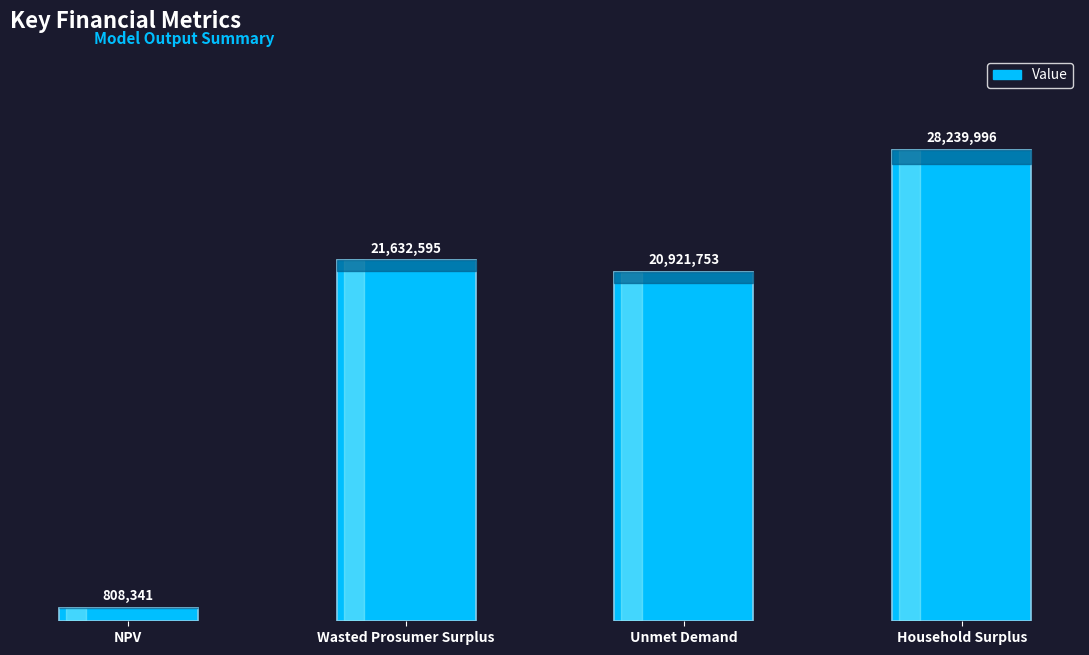

Rank the categories by value from highest to lowest.

Household Surplus, Wasted Prosumer Surplus, Unmet Demand, NPV